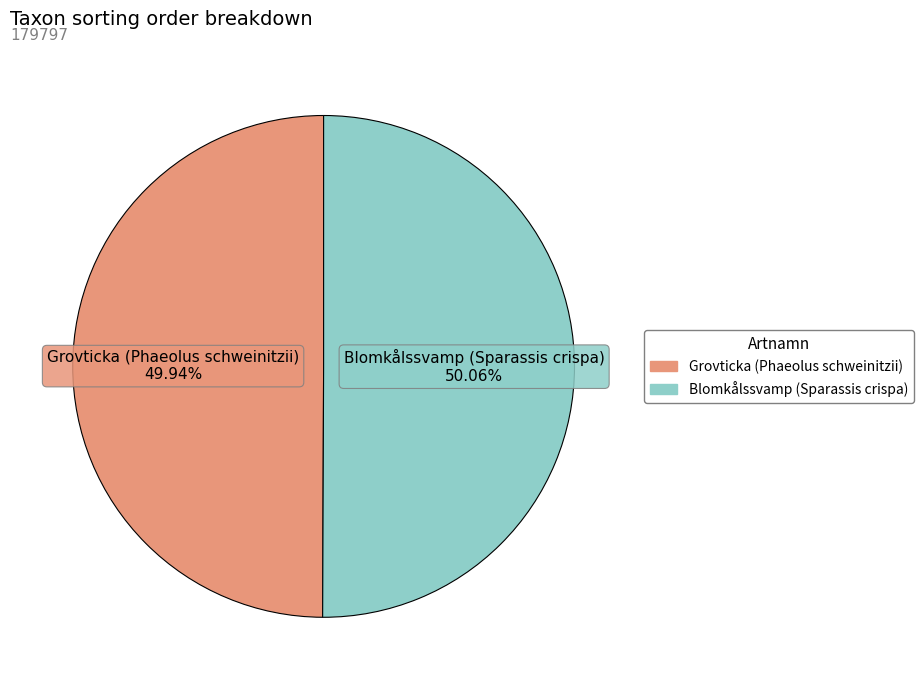

To the nearest percent, what portion does Grovticka (Phaeolus schweinitzii) represent?

50%